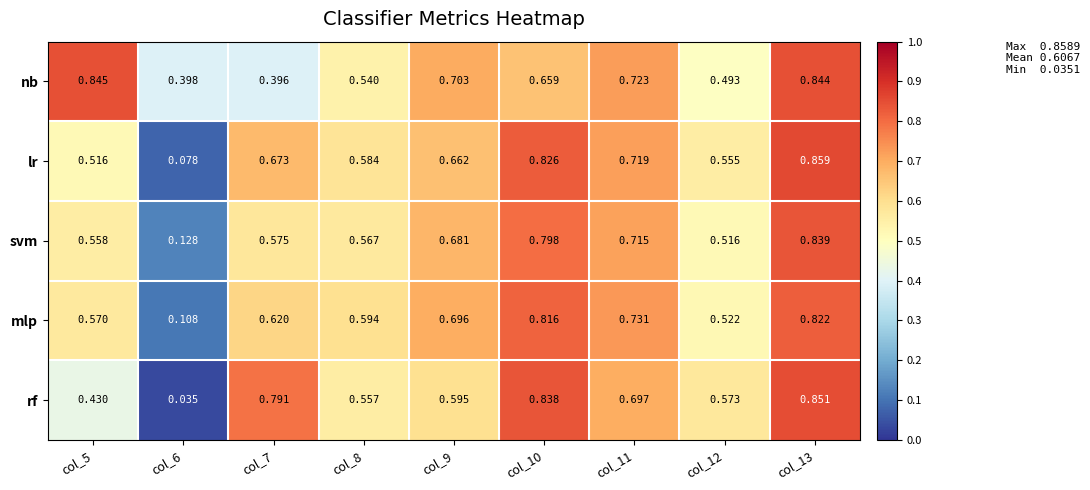

Is the value of nb at col_12 greater than the value of rf at col_13?

No